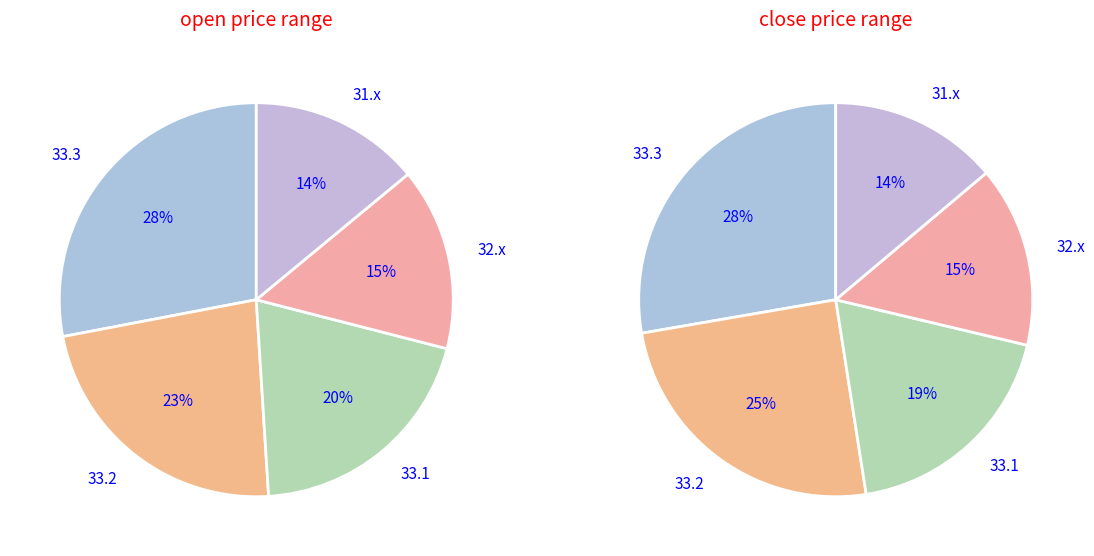

What is the change in value from 1 to 3?

-0.2